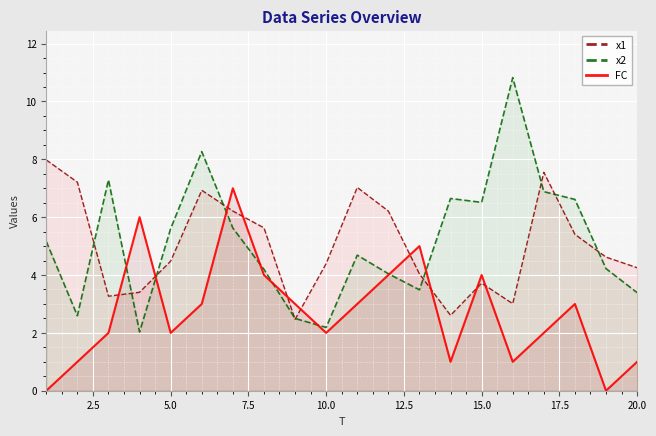

What is the value of the x1 point at the 5th from the left?

4.5